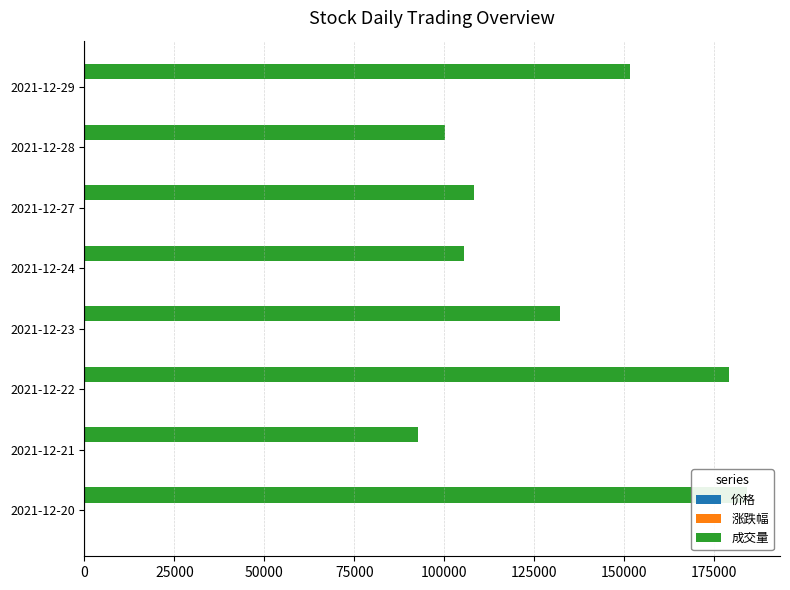

What is the value of the 价格 bar at the 4th from the left?

3.6